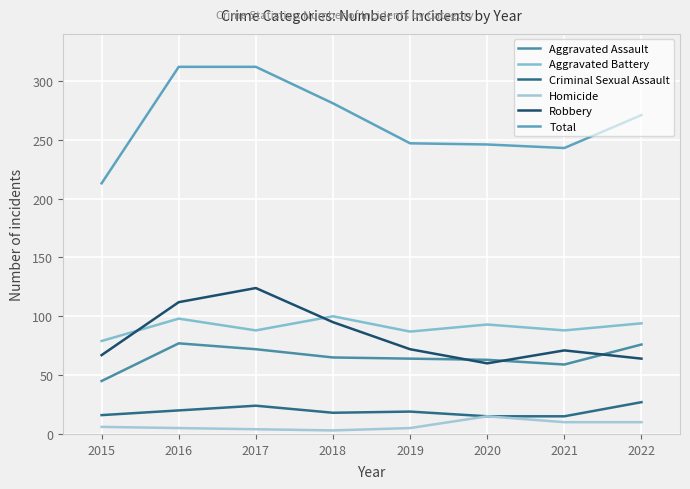

Count the number of categories in the chart.

8